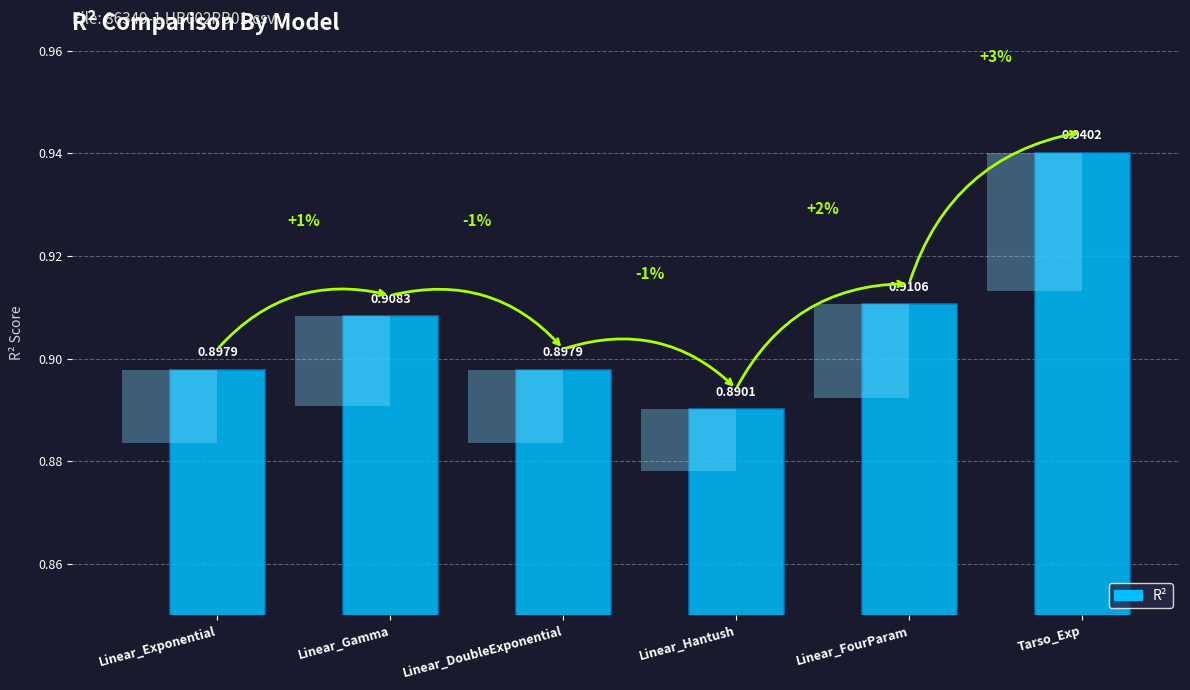

The chart shows a value of 0.2 at Linear_Gamma. True or false?

False